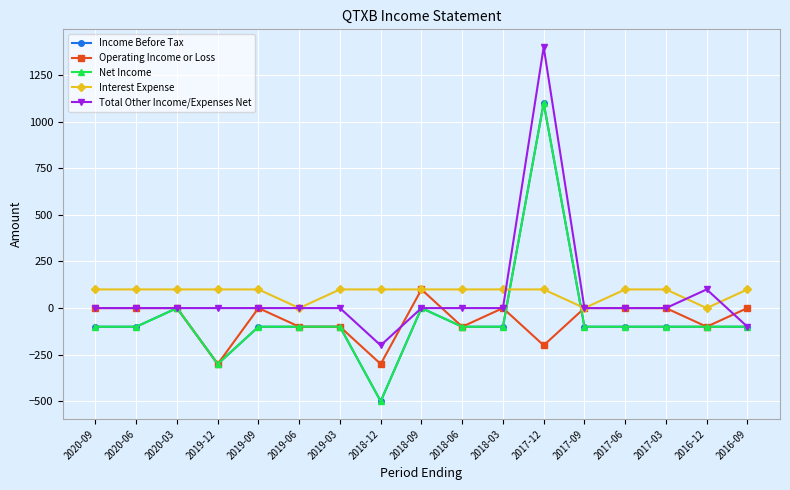

Does the chart have visible grid lines?

Yes